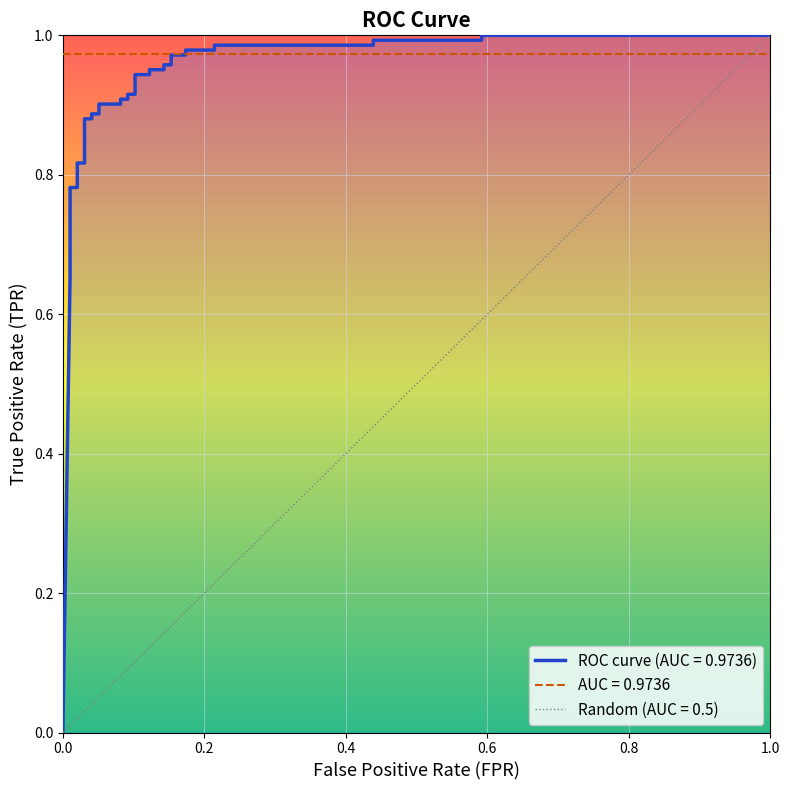

Count the number of values greater than 0.

34